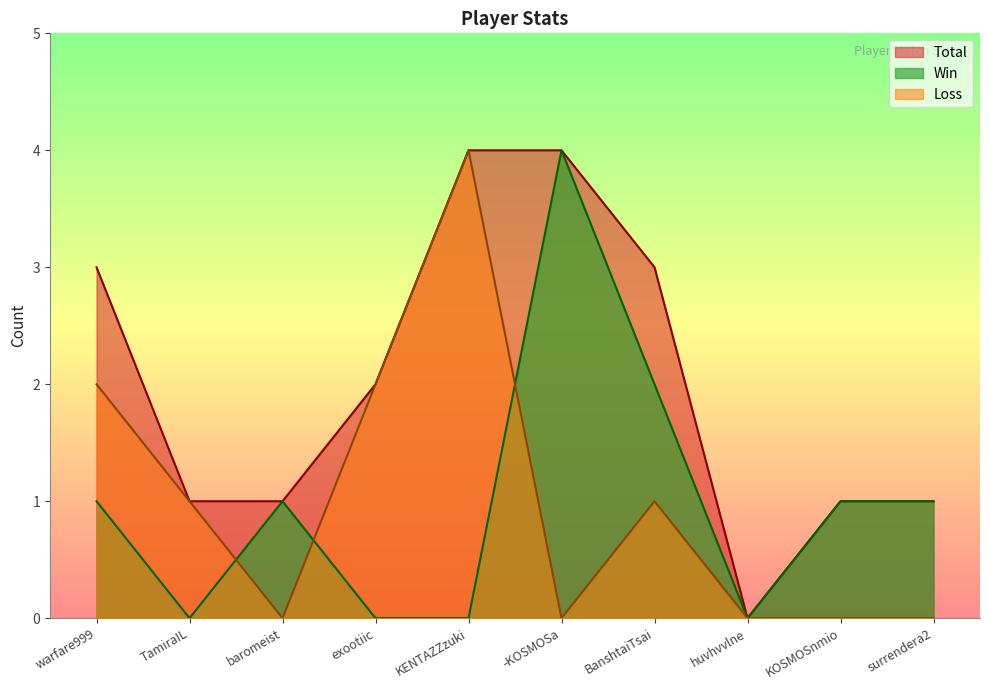

What is the label of the 1st point from the left?

warfare999